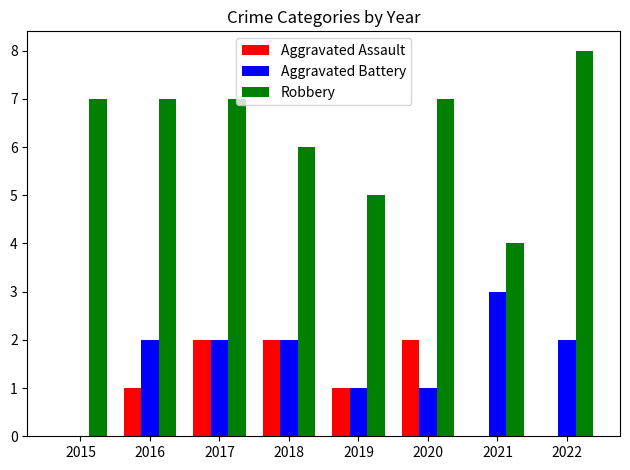

What value does the Aggravated Battery series have at 2019?

1